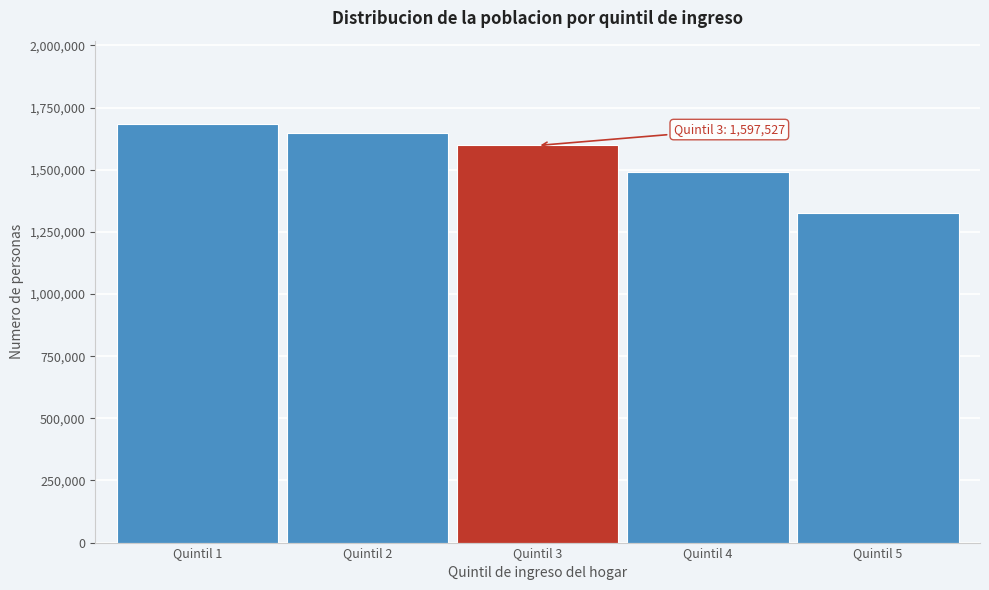

Between Quintil 4 and Quintil 5, which is larger?

Quintil 4